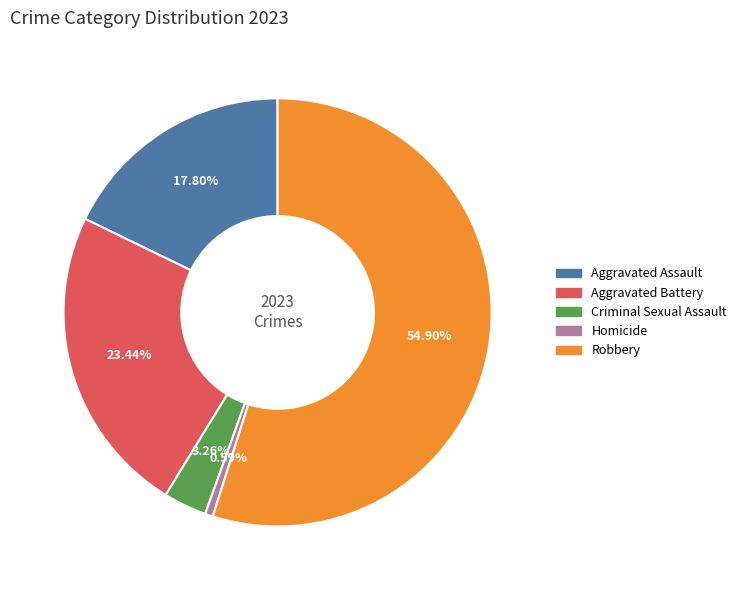

Approximately how many times larger is the value at Robbery compared to Homicide?

92.5